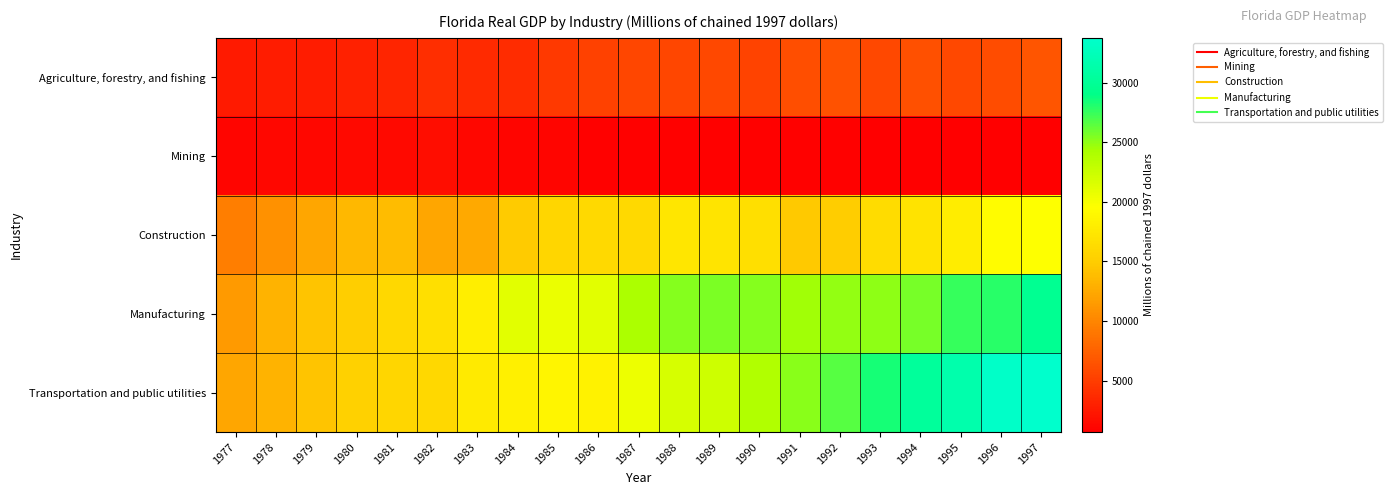

Reading left to right, extract all data points from this chart.

Agriculture, forestry, and fishing: 1977=2526.3	1978=2658.6	1979=2755.3	1980=3102.3	1981=3362.0	1982=3996.3	1983=3679.1	1984=3885.3	1985=4812.3	1986=5268.0	1987=5682.7	1988=5667.9	1989=5765.9	1990=5357.9	1991=6123.7	1992=6470.7	1993=5797.0	1994=6336.7	1995=5855.7	1996=6036.2	1997=6699.4
Mining: 1977=1107.9	1978=1282.9	1979=1296.5	1980=1377.7	1981=1347.7	1982=1654.7	1983=1253.9	1984=1204.3	1985=1105.6	1986=895.3	1987=936.1	1988=847.4	1989=903.5	1990=879.1	1991=860.3	1992=844.2	1993=734.8	1994=707.9	1995=697.9	1996=821.5	1997=784.3
Construction: 1977=9504.4	1978=10862.7	1979=12311.9	1980=13556.2	1981=13823.6	1982=12293.7	1983=12549.4	1984=14857.7	1985=15915.7	1986=16060.8	1987=16176.8	1988=17263.5	1989=17106.1	1990=16635.0	1991=14759.8	1992=15014.3	1993=16440.5	1994=17068.5	1995=17961.7	1996=19327.6	1997=19579.2
Manufacturing: 1977=11507.5	1978=13180.4	1979=14327.7	1980=15147.7	1981=16023.5	1982=16677.4	1983=18091.2	1984=21146.1	1985=20599.4	1986=21200.4	1987=24116.5	1988=25303.6	1989=25557.0	1990=25296.7	1991=24471.8	1992=24916.8	1993=25056.8	1994=25639.3	1995=27503.7	1996=27837.9	1997=29647.6
Transportation and public utilities: 1977=12251.6	1978=13147.6	1979=14272.1	1980=15284.8	1981=15822.5	1982=15992.0	1983=17608.3	1984=18142.6	1985=18667.0	1986=18510.8	1987=20542.9	1988=21806.1	1989=22281.5	1990=23813.6	1991=25138.5	1992=26593.7	1993=28393.1	1994=30353.7	1995=31542.5	1996=33394.6	1997=33743.8